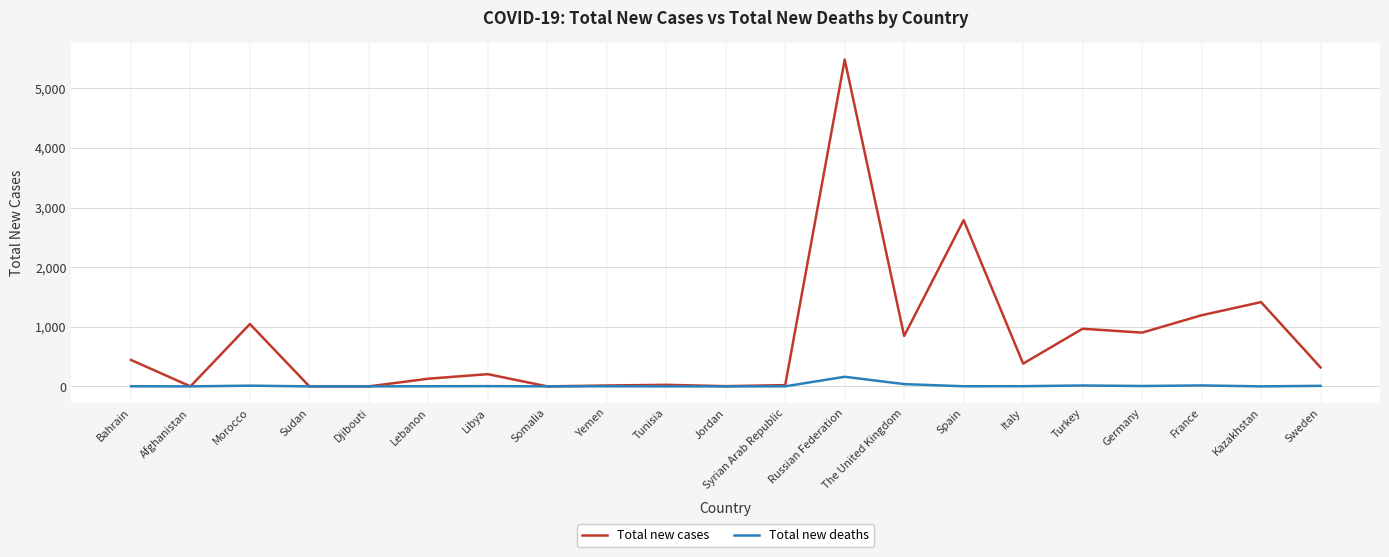

At which category is the sum across all series the highest?

Russian Federation